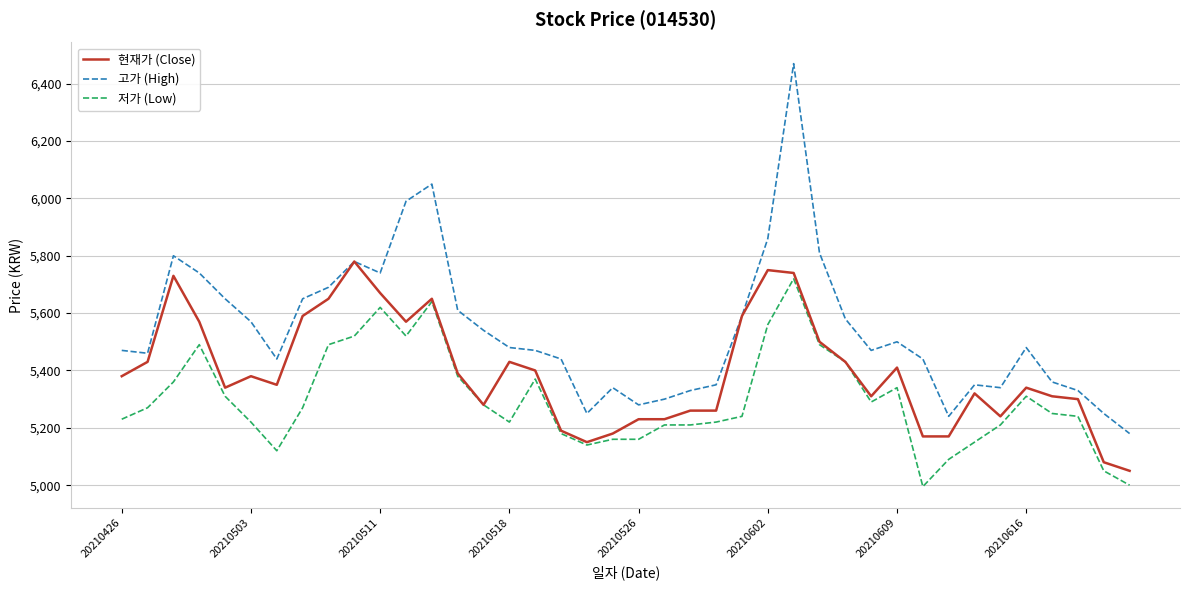

True or false: 고가 (High) and 저가 (Low) intersect in this chart.

False